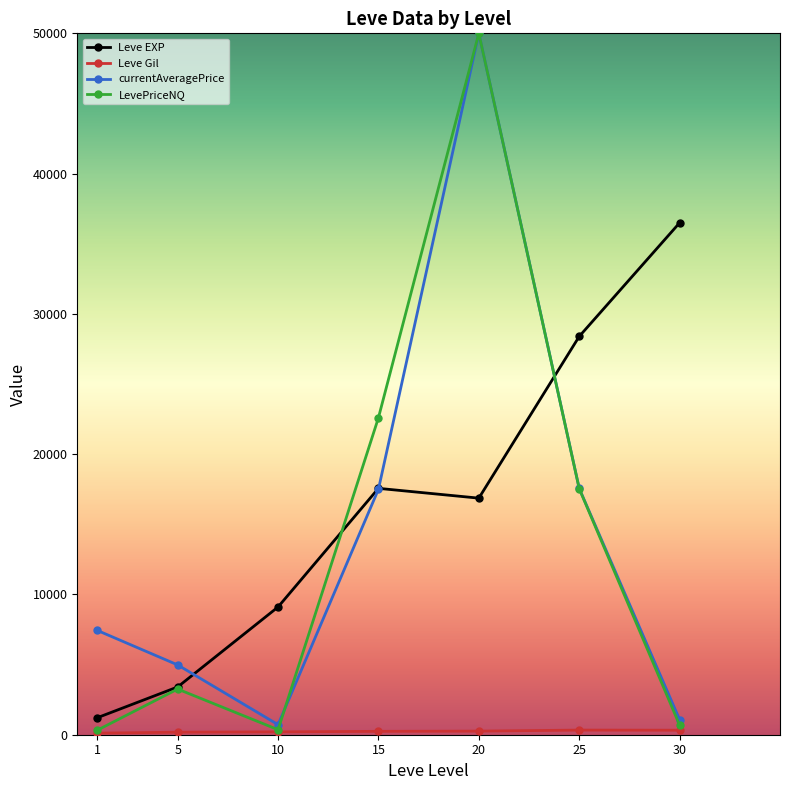

At which category does currentAveragePrice reach its first local valley?

10